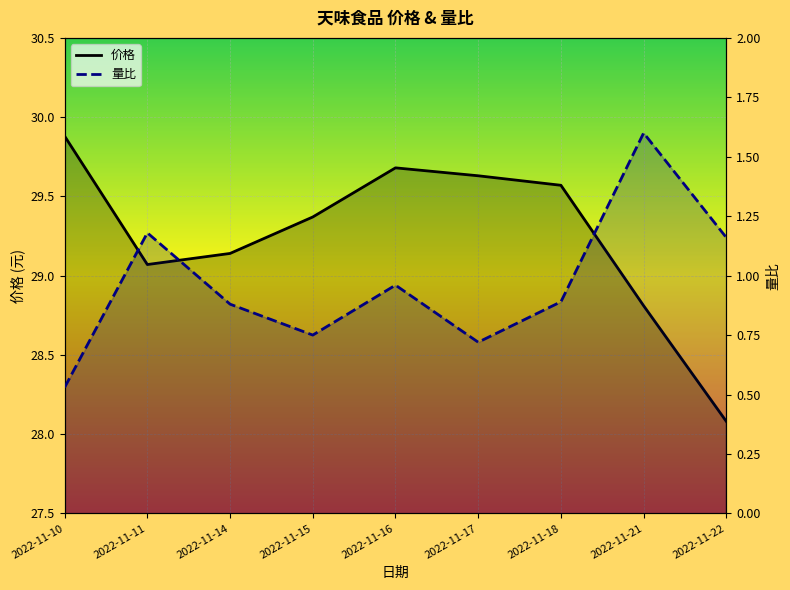

Which series has the largest range (max minus min)?

价格